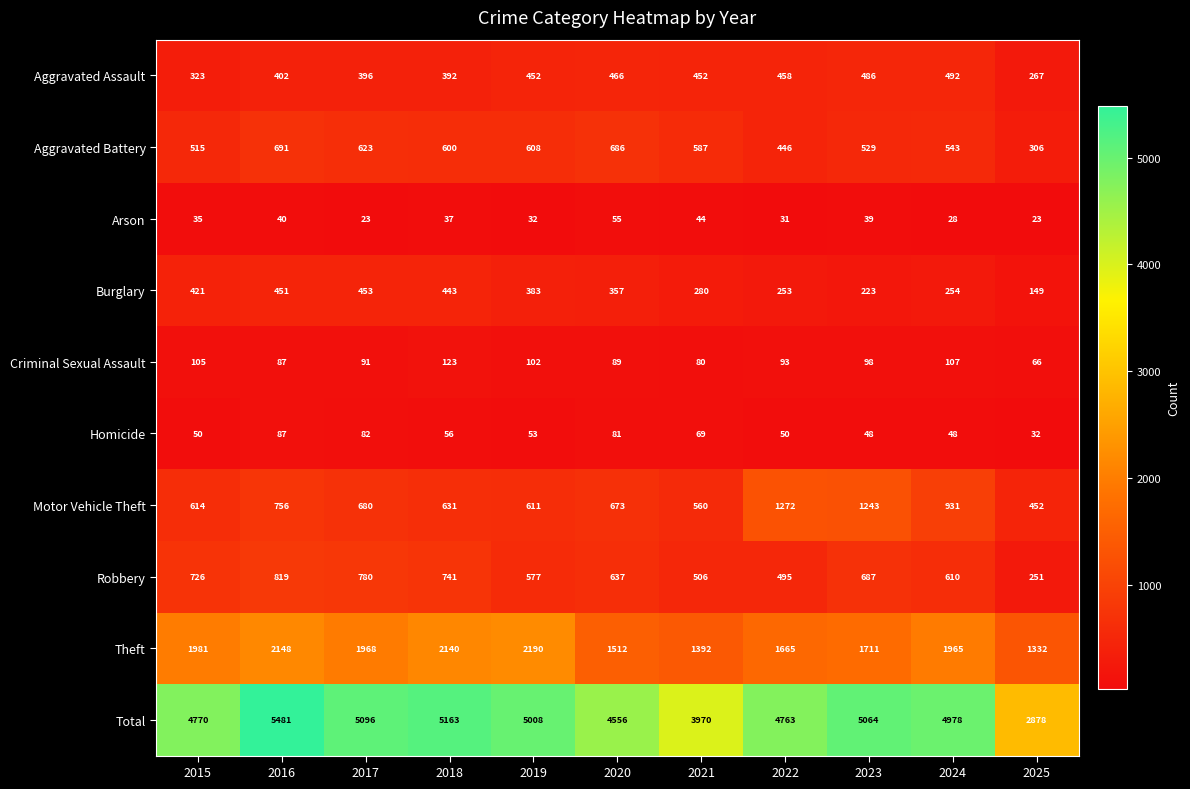

Is it true that Theft equals 1512 at 2020?

True